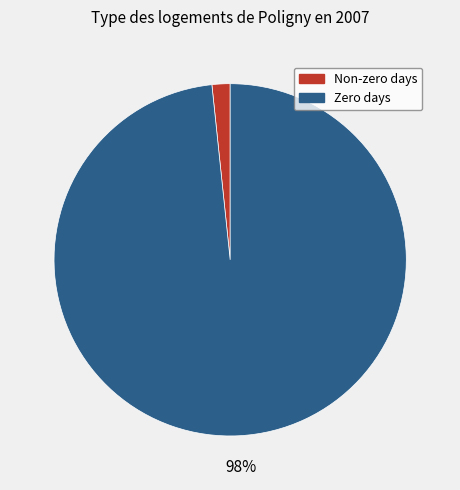

Does any single category account for the majority?

Yes